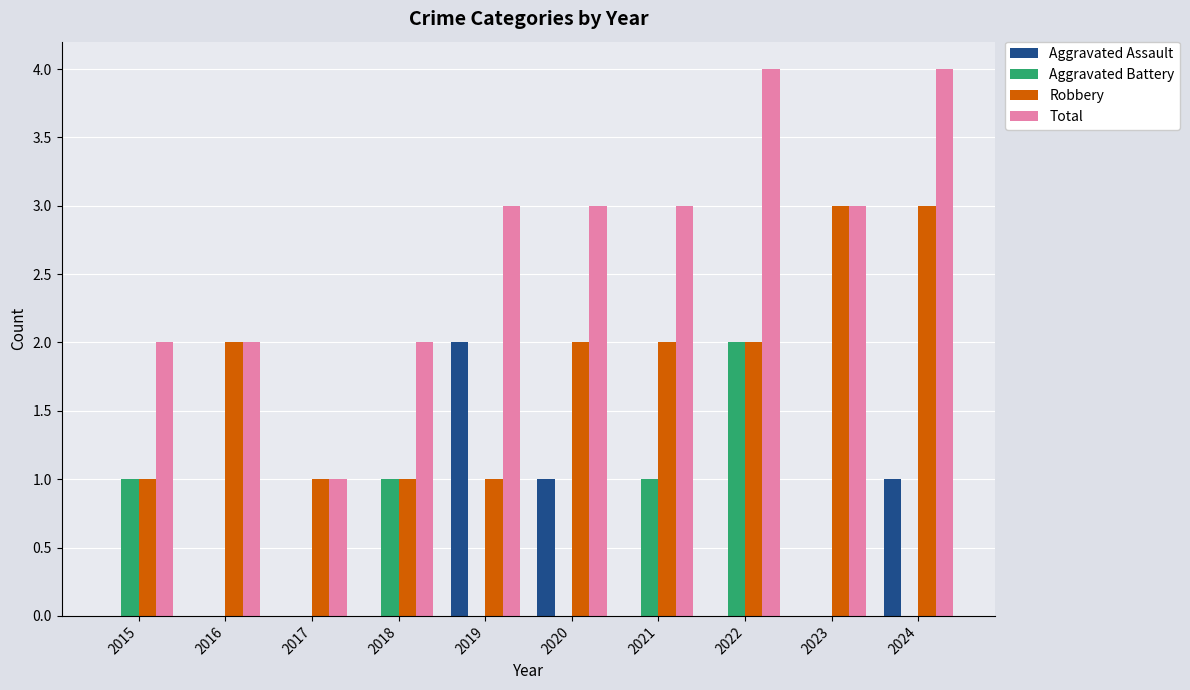

True or false: Total has a value of 3 at 2021.

True